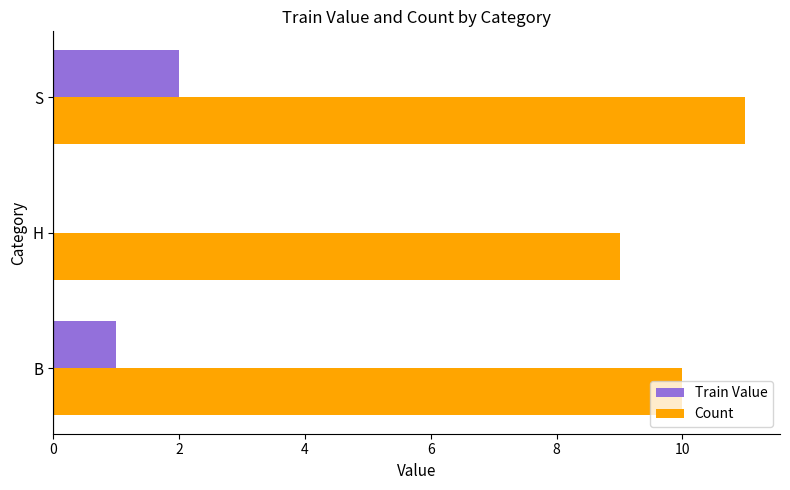

The Train Value series shows 0 at H. True or false?

True